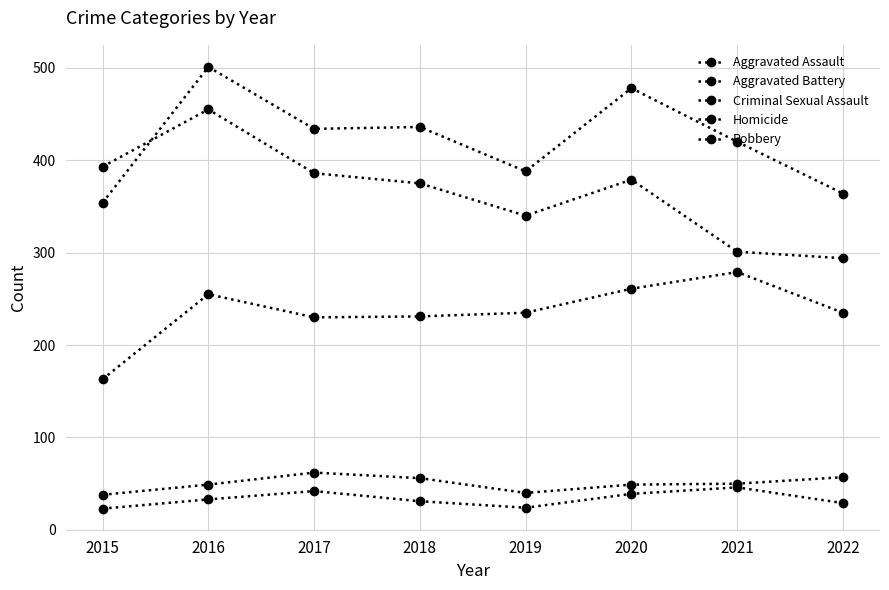

Is this an area chart (filled region under the line)?

No